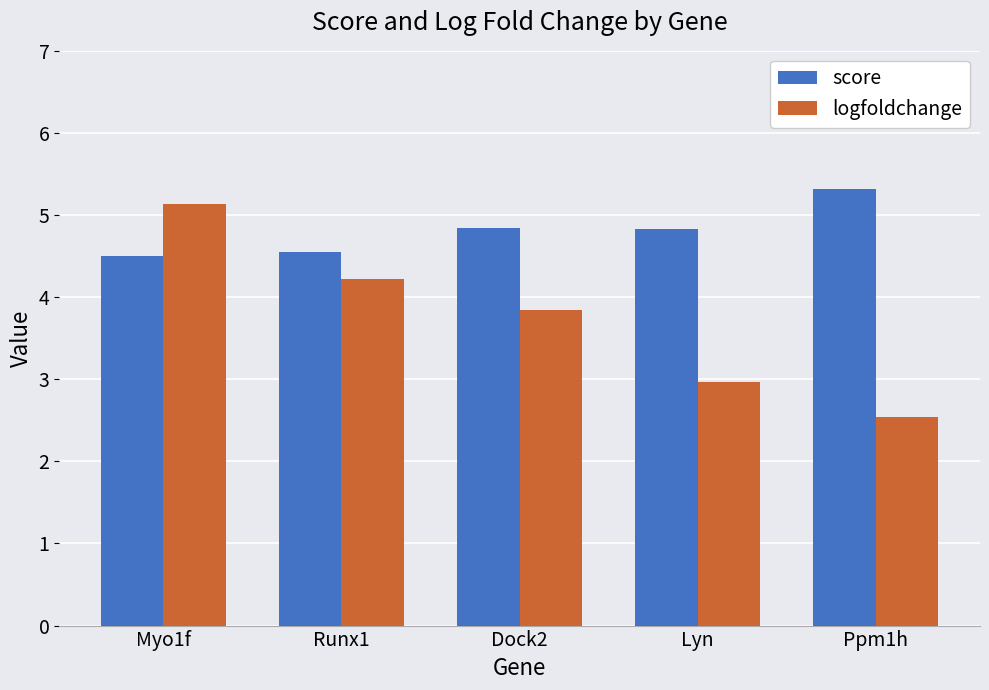

What is the sum of the logfoldchange values at Ppm1h and Runx1?

6.8